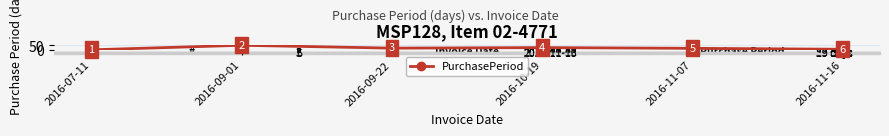

The chart shows a value of 29 at 2016-09-22. True or false?

False